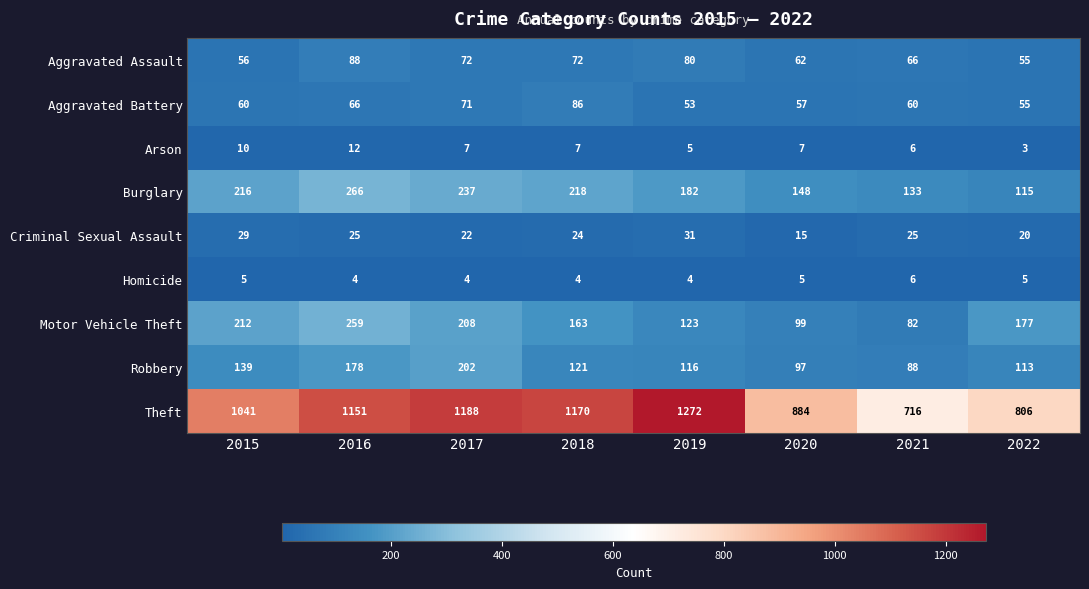

The Theft series shows 716 at 2021. True or false?

True